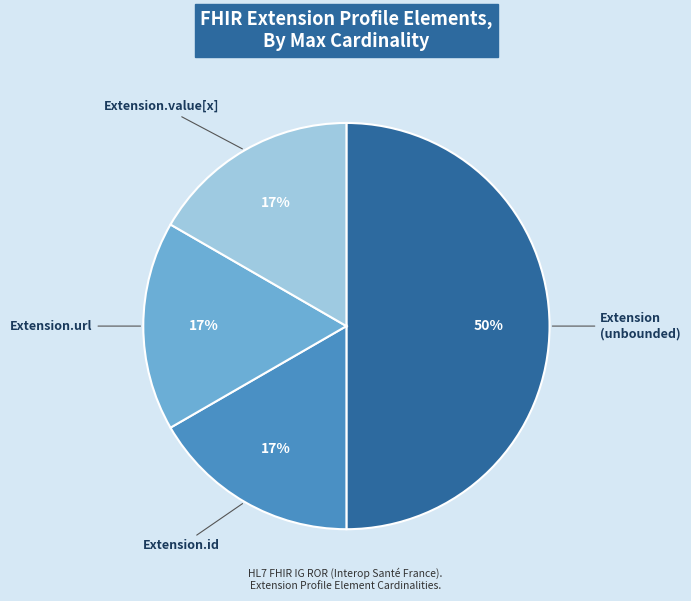

To the nearest percent, what is the difference between the largest and smallest slice percentages?

33%